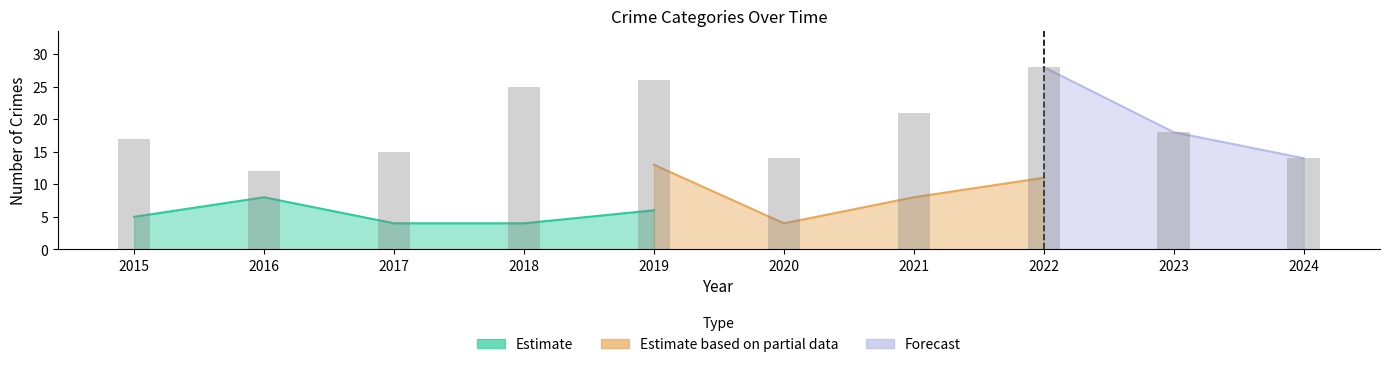

True or false: Total has a value of 21 at 2020.

False